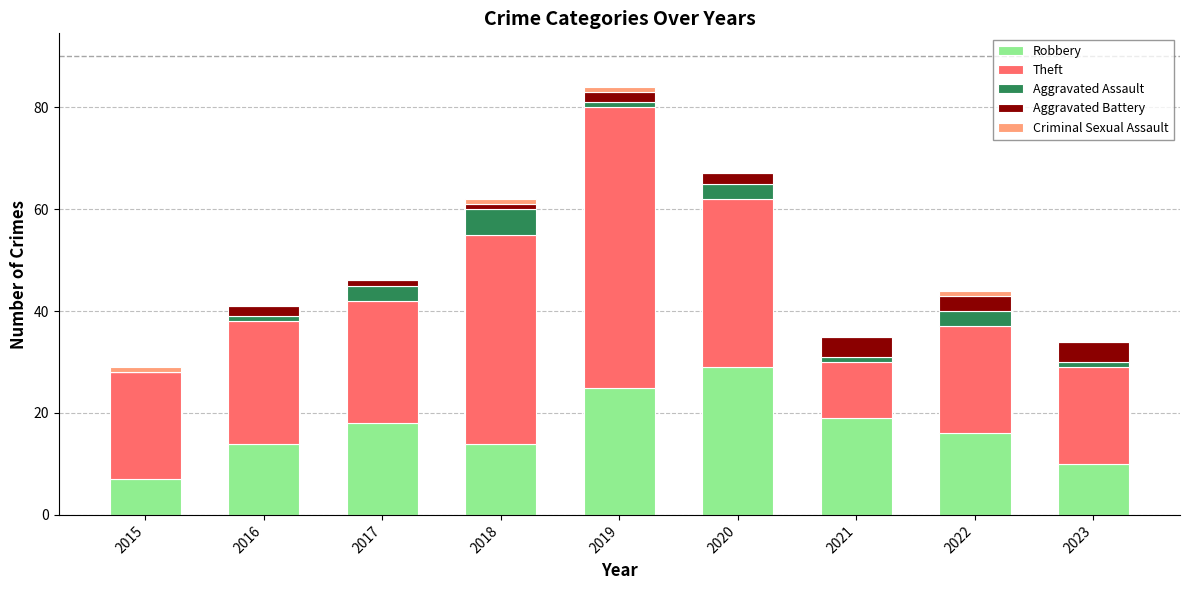

The Robbery series shows 16 at 2022. True or false?

True